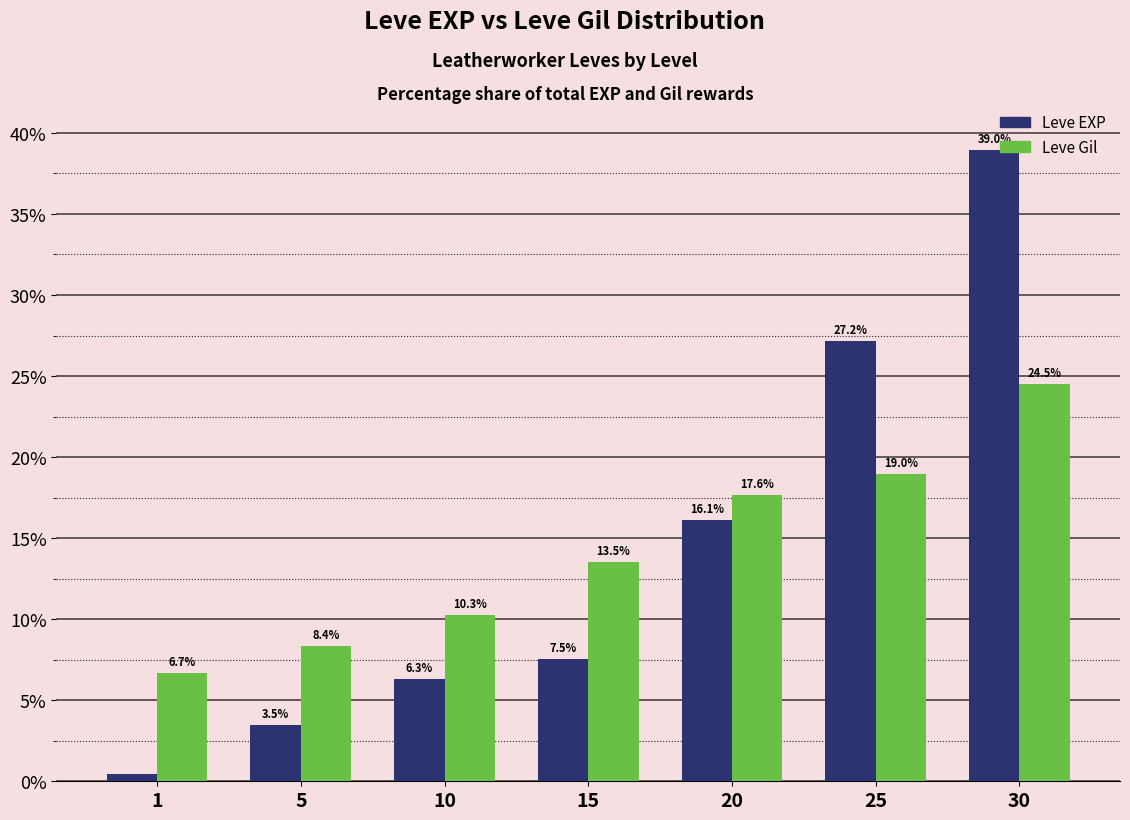

What is the sum of all Leve Gil values?

100.0